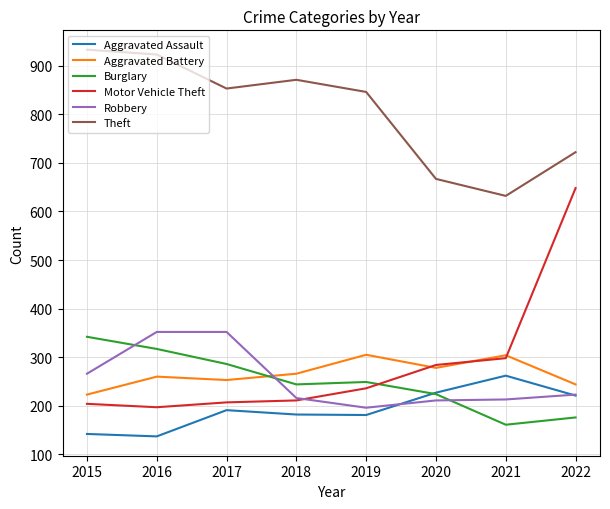

How many times do Burglary and Motor Vehicle Theft cross each other?

1